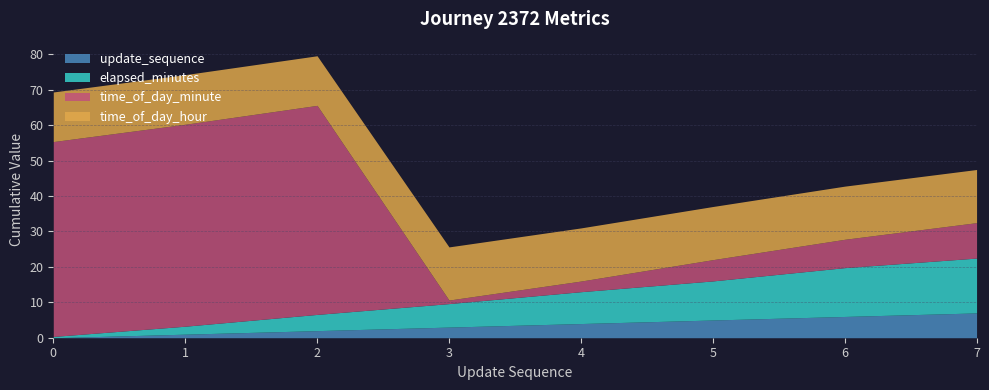

What is the sum of the time_of_day_minute values at 2 and 5?

65.0